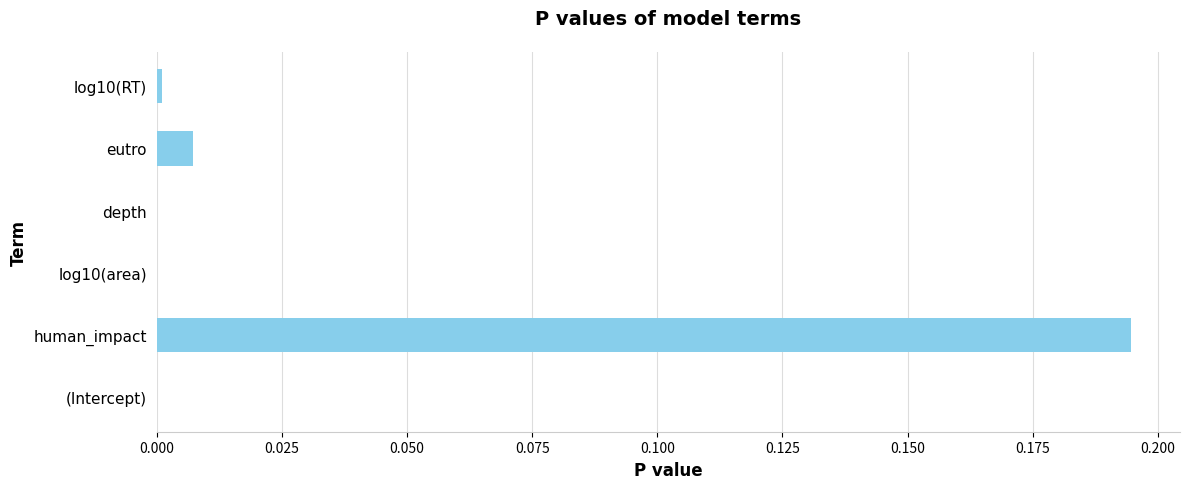

At which category does the chart reach its peak across all series?

human_impact